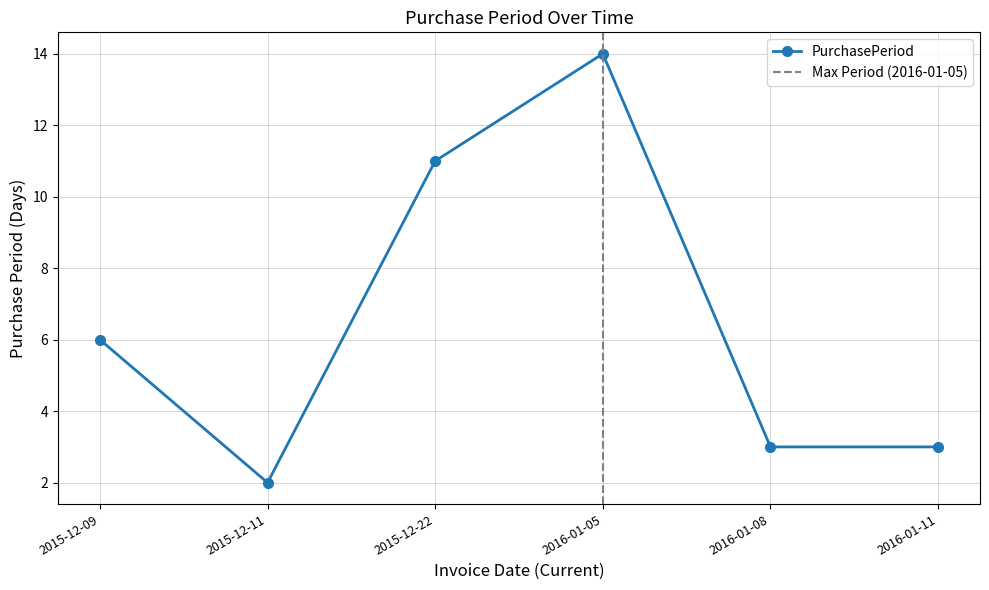

Rank the categories by value from lowest to highest.

2015-12-11, 2016-01-08, 2016-01-11, 2015-12-09, 2015-12-22, 2016-01-05